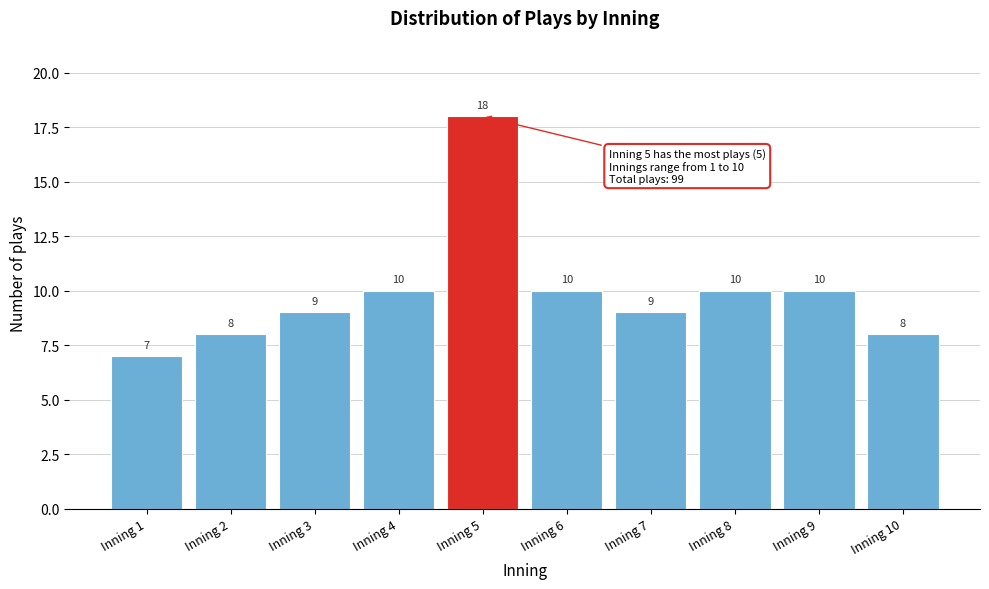

Reading left to right, transcribe all the data shown in this chart.

7	8	9	10	18	10	9	10	10	8